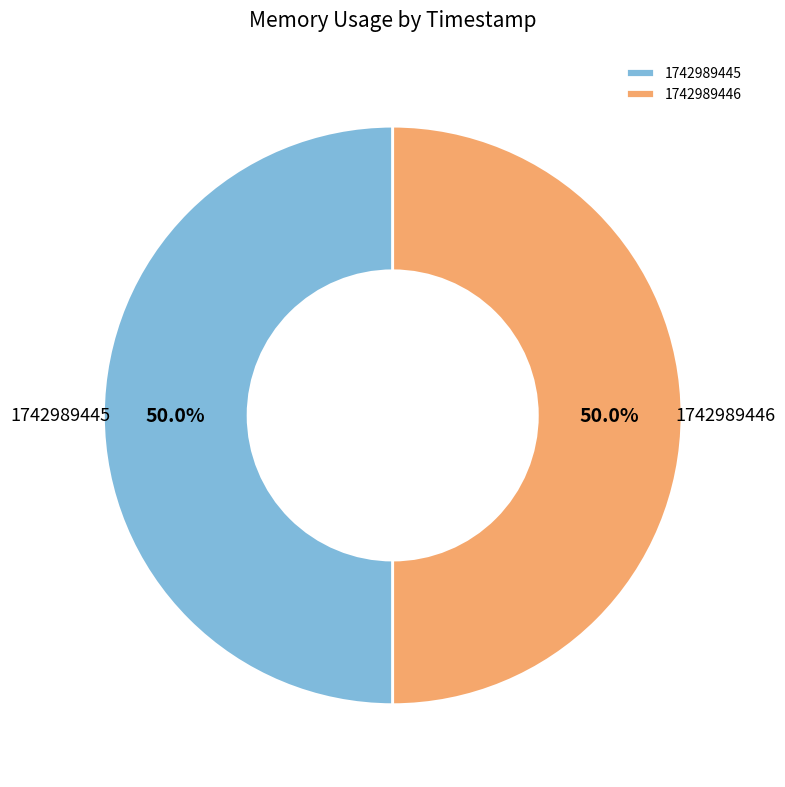

To the nearest percent, what portion does 1742989446 represent?

50%